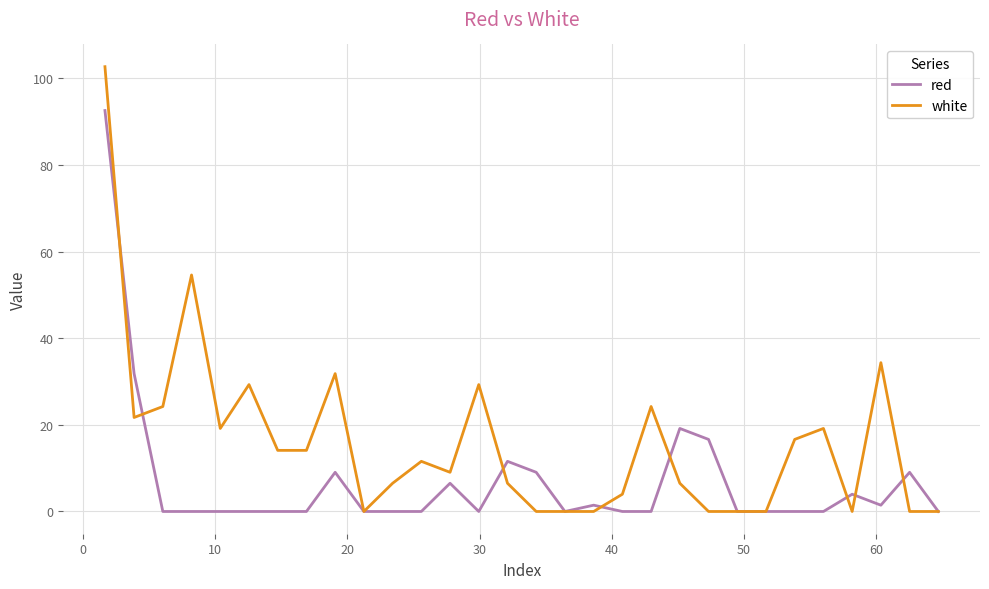

What is the highest value of the red series?

92.6